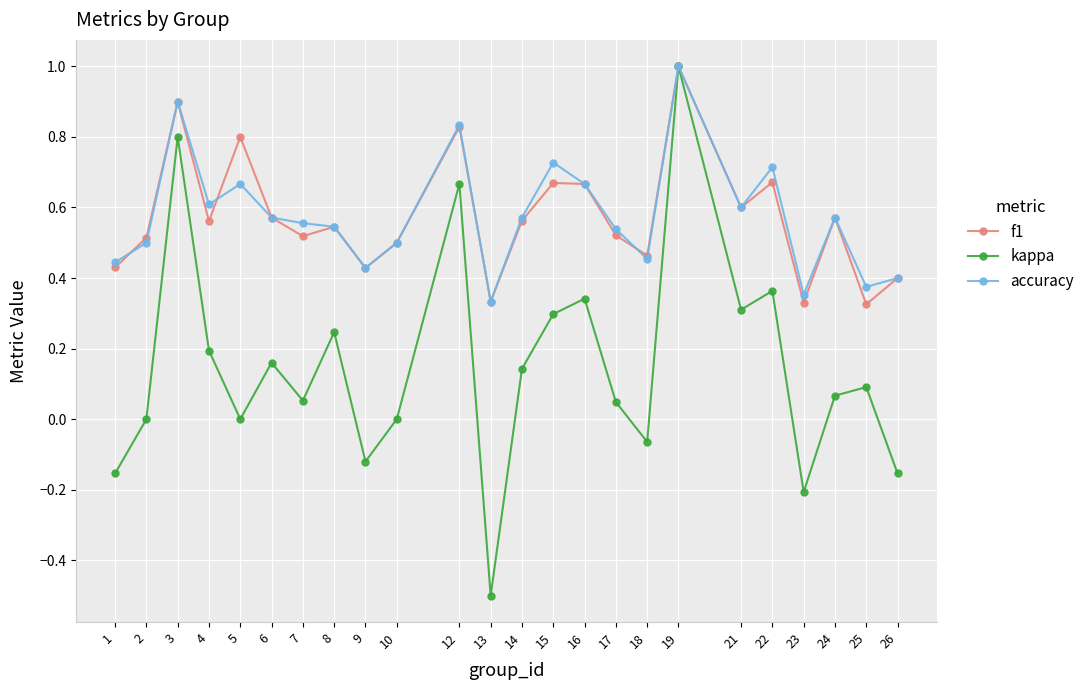

Is the value of accuracy at 25 greater than the value of kappa at 16?

Yes